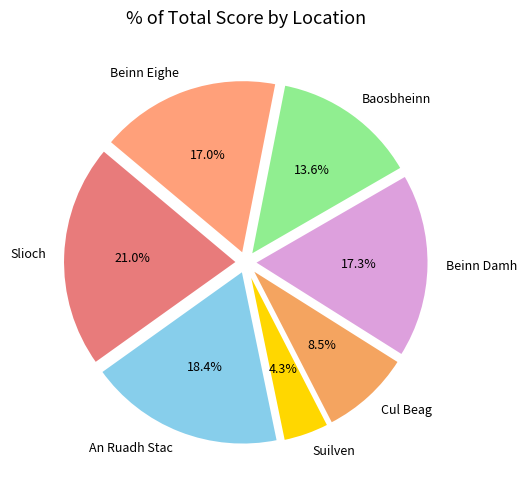

To the nearest percent, what is the difference between the largest and smallest slice percentages?

17%